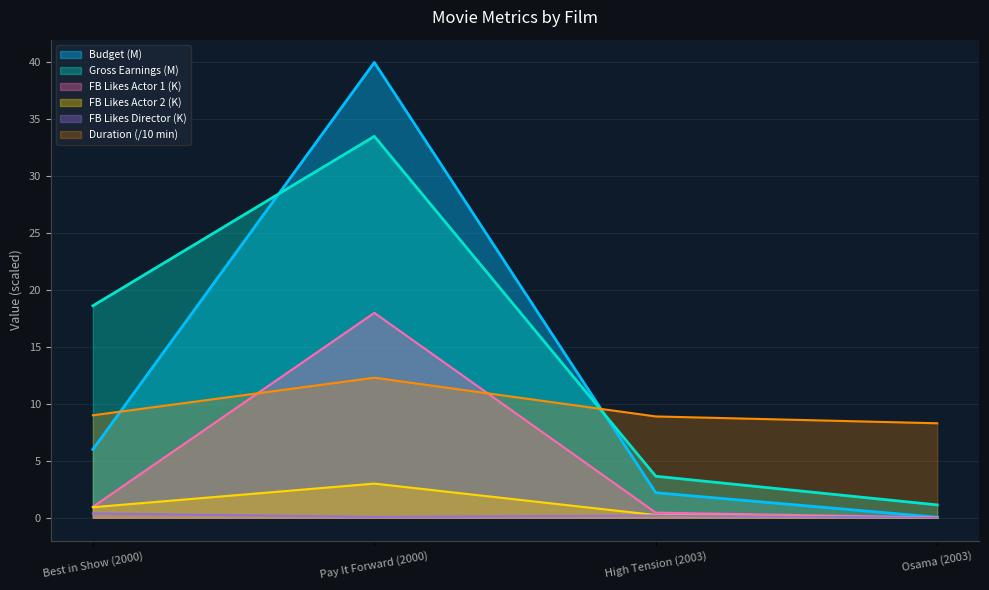

Reading right to left, what are all the values shown in this chart?

Duration: Osama (2003)=8.3	High Tension (2003)=8.9	Pay It Forward (2000)=12.3	Best in Show (2000)=9.0
Budget: Osama (2003)=0.0	High Tension (2003)=2.2	Pay It Forward (2000)=40.0	Best in Show (2000)=6.0
Gross Earnings: Osama (2003)=1.1	High Tension (2003)=3.6	Pay It Forward (2000)=33.5	Best in Show (2000)=18.6
Facebook Likes - Director: Osama (2003)=0.0	High Tension (2003)=0.2	Pay It Forward (2000)=0.1	Best in Show (2000)=0.4
Facebook Likes - Actor 1: Osama (2003)=0.0	High Tension (2003)=0.4	Pay It Forward (2000)=18.0	Best in Show (2000)=1.0
Facebook Likes - Actor 2: Osama (2003)=0.0	High Tension (2003)=0.2	Pay It Forward (2000)=3.0	Best in Show (2000)=0.9